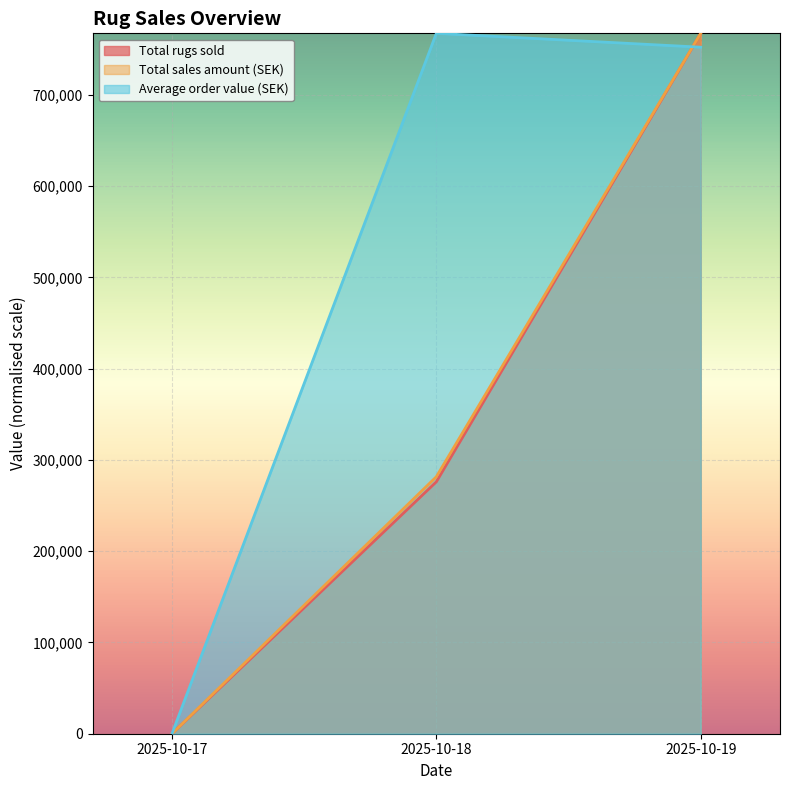

Between 2025-10-19 and 2025-10-17, which is larger?

2025-10-19